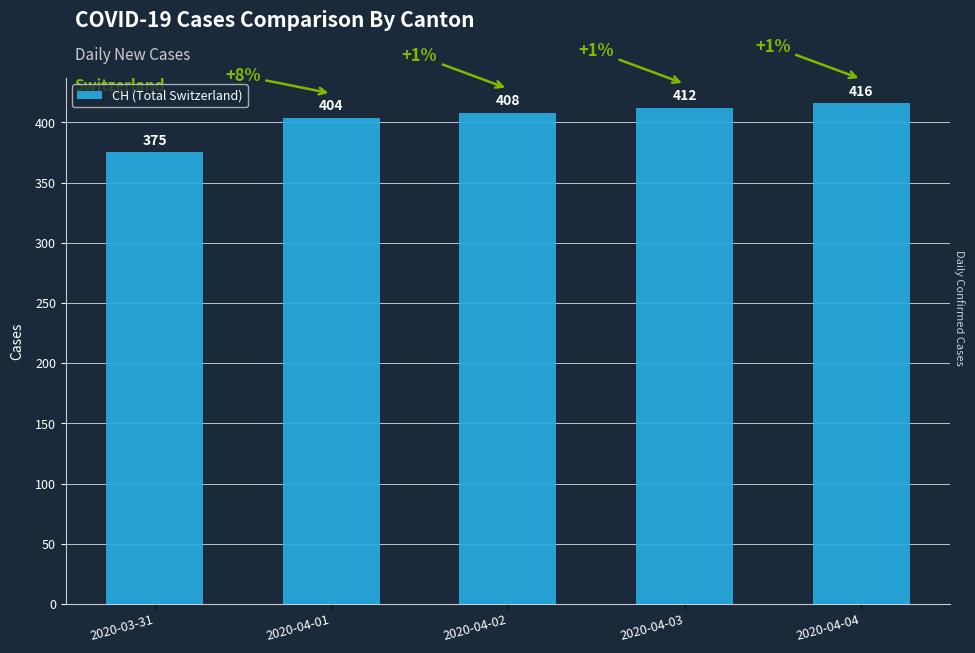

What is the maximum value shown in the chart?

416